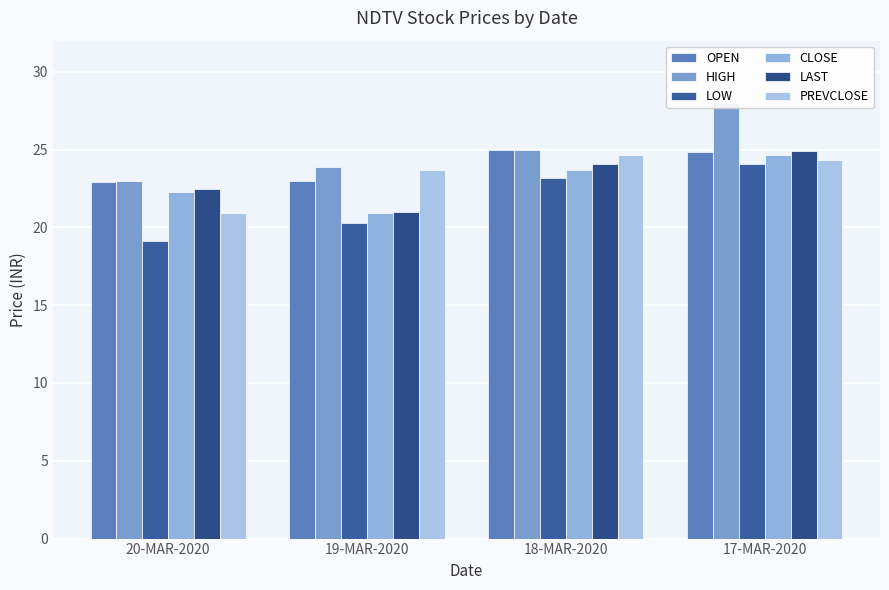

The LAST series shows 22.4 at 20-MAR-2020. True or false?

True